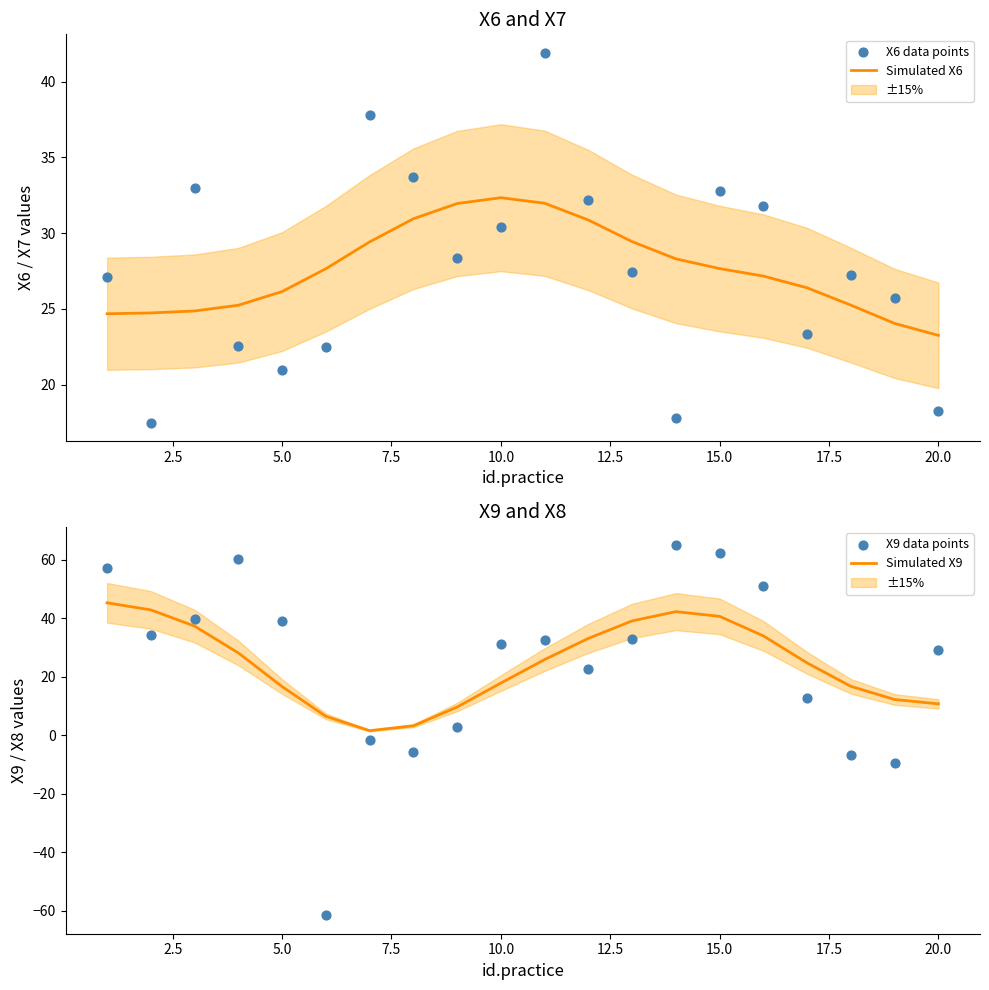

True or false: Simulated X6 has a value of 27.7 at 15.0.

True